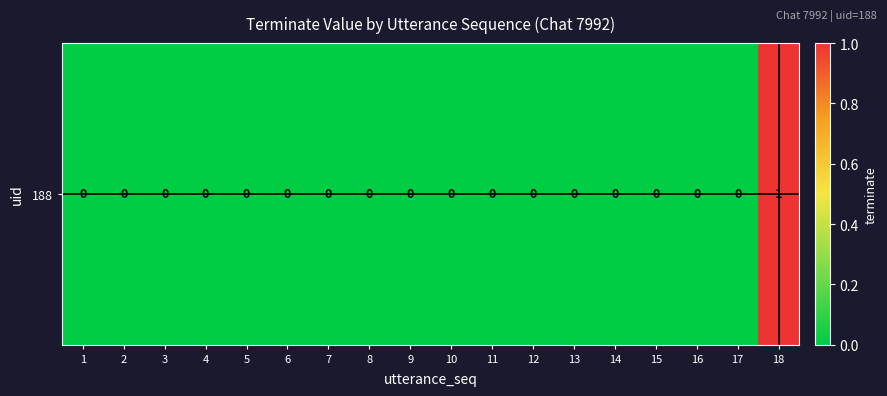

What is the greatest value displayed?

1